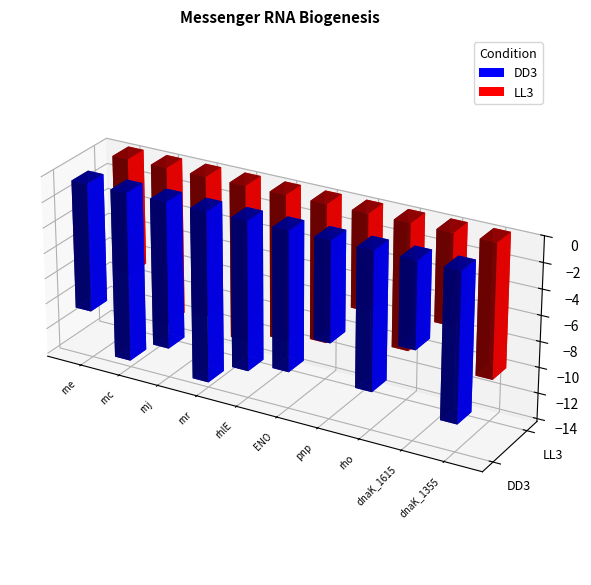

Which series has the largest total across all categories?

LL3